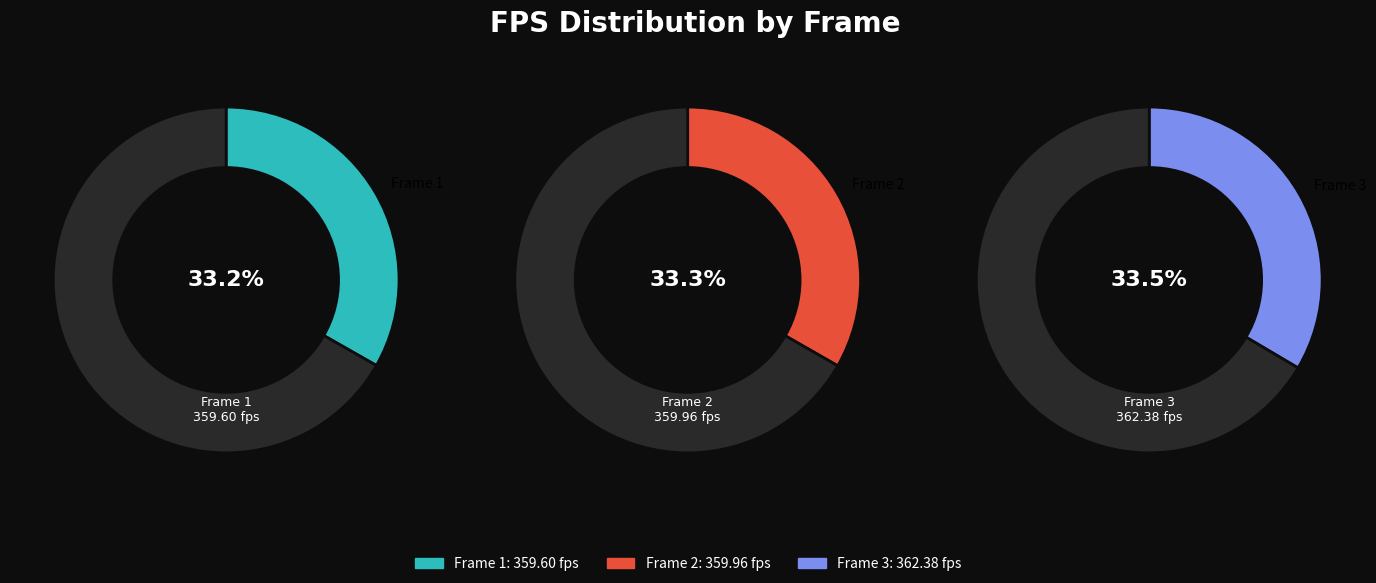

Does 3 represent more than half of the total?

No